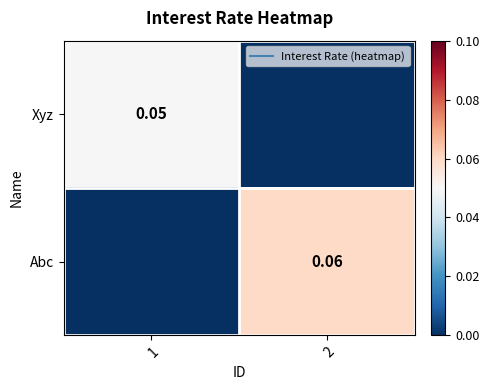

How many positive values does the Xyz series have?

1